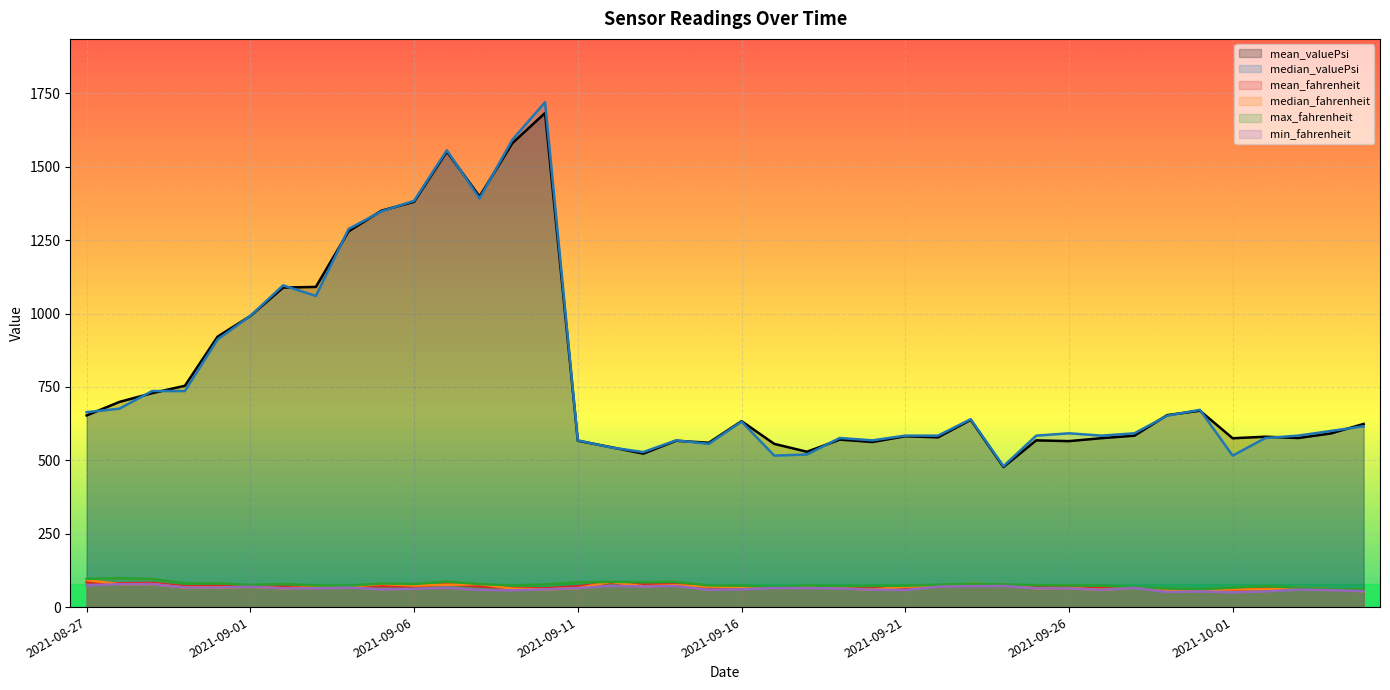

Reading left to right, extract all data points from this chart.

mean_valuePsi: 652.9	698.9	728.8	753.9	921.4	991.7	1088.5	1090.7	1280.0	1350.3	1380.7	1551.6	1399.0	1580.3	1683.1	566.8	545.0	522.8	566.7	559.9	633.4	556.0	529.1	570.6	562.4	581.9	578.3	637.7	477.1	568.0	565.3	575.5	584.0	654.0	669.0	575.1	580.4	576.0	591.6	623.9
median_valuePsi: 664.0	676.0	736.0	736.0	912.0	992.0	1096.0	1060.0	1288.0	1348.0	1384.0	1556.0	1392.0	1592.0	1720.0	568.0	544.0	528.0	568.0	556.0	632.0	516.0	520.0	576.0	568.0	584.0	584.0	640.0	480.0	584.0	592.0	584.0	592.0	652.0	672.0	516.0	576.0	584.0	600.0	616.0
mean_fahrenheit: 84.6	81.0	82.4	71.2	72.2	71.9	69.0	68.3	69.4	71.6	70.0	78.2	70.5	64.8	64.0	71.0	82.9	76.9	78.5	66.5	67.8	66.7	69.2	67.1	64.3	65.6	73.0	75.6	75.8	67.7	67.5	65.2	67.0	57.4	57.3	58.6	62.2	63.3	59.7	56.9
median_fahrenheit: 92.0	78.1	78.2	66.6	66.6	69.5	63.9	67.7	69.3	78.8	73.6	75.9	78.5	62.6	60.2	64.4	85.9	70.8	74.3	69.9	68.2	65.7	70.7	64.7	59.2	69.6	70.4	79.8	75.9	63.9	65.0	58.8	67.4	58.2	57.0	60.5	60.5	65.9	60.7	54.0
max_fahrenheit: 96.1	98.6	95.9	81.0	80.9	75.2	78.8	73.6	72.5	80.3	78.7	86.8	78.5	73.5	77.1	84.2	85.9	84.8	85.7	73.7	72.8	68.2	73.4	71.6	72.1	72.7	76.0	79.8	77.2	74.2	73.8	72.8	67.9	63.3	60.9	65.9	71.7	65.9	60.8	60.5
min_fahrenheit: 74.1	78.1	78.2	66.6	66.6	69.5	63.9	63.9	66.3	60.6	62.2	65.8	58.9	57.1	60.2	64.4	72.2	70.1	71.6	58.7	60.2	65.0	64.9	63.2	59.1	58.2	69.4	71.1	72.0	63.9	63.7	58.8	65.4	51.4	53.4	50.2	53.3	59.5	57.7	54.0